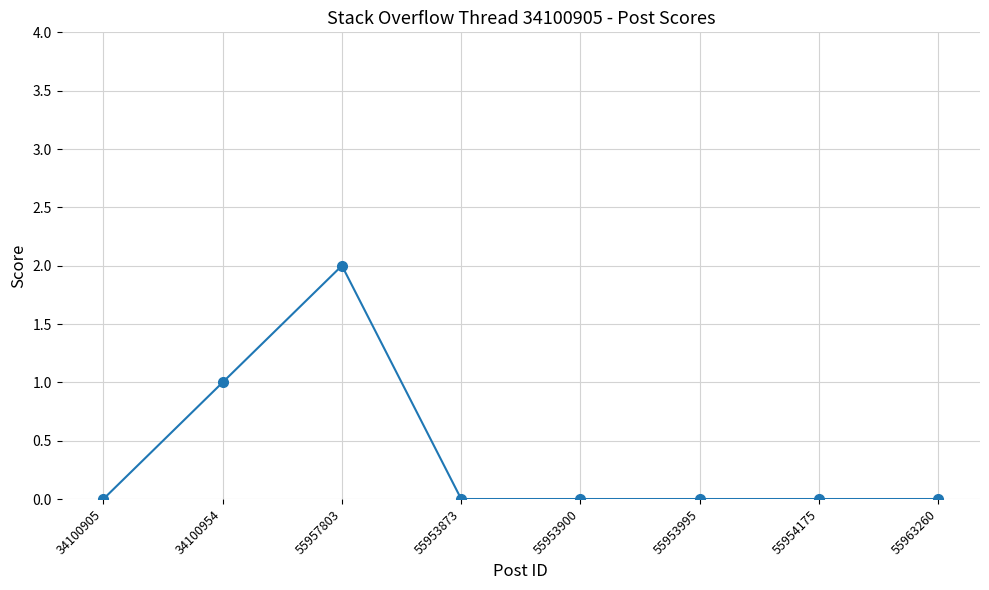

True or false: the data shows 0 at 55953995.

True